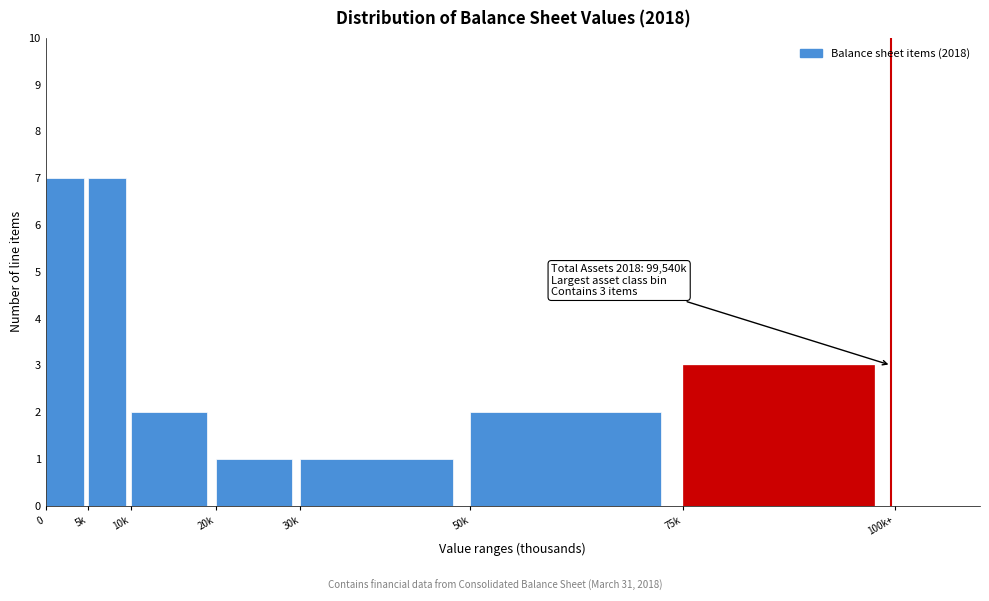

Reading left to right, extract all data points from this chart.

0=7	5k=7	10k=2	20k=1	30k=1	50k=2	75k=3	100k+=0